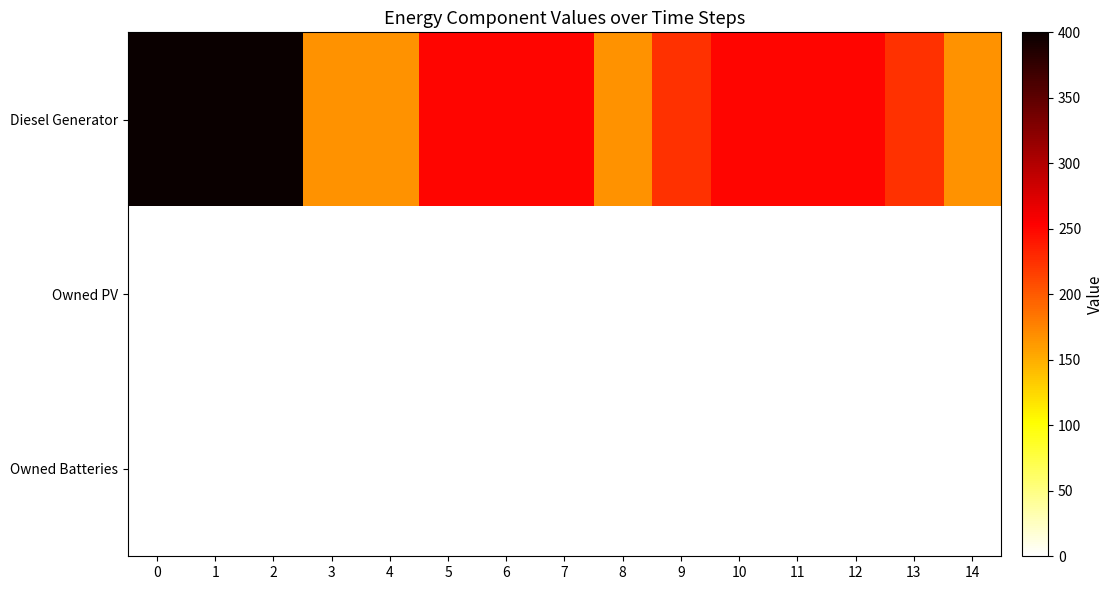

What is the difference between the highest and lowest values at 2?

400